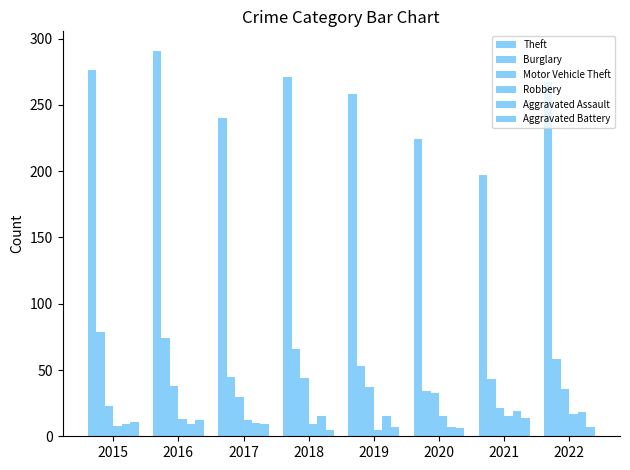

Are the bars horizontal?

No